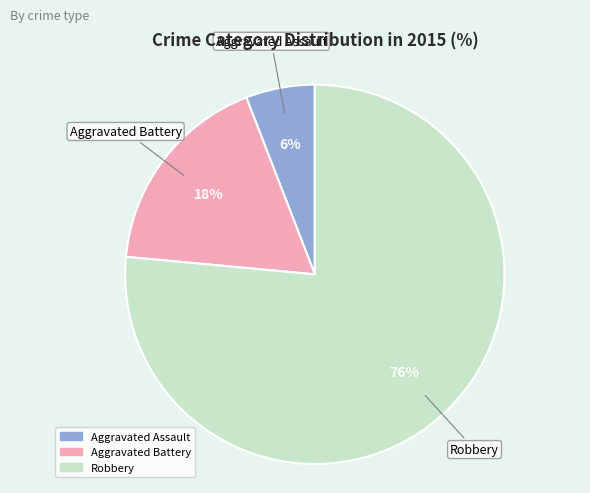

Which slice is the largest?

Robbery